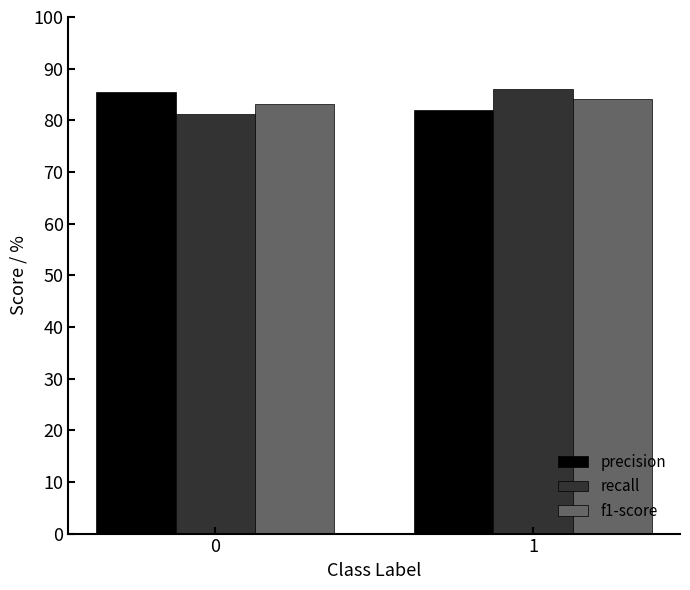

At which category is the sum across all series the highest?

1